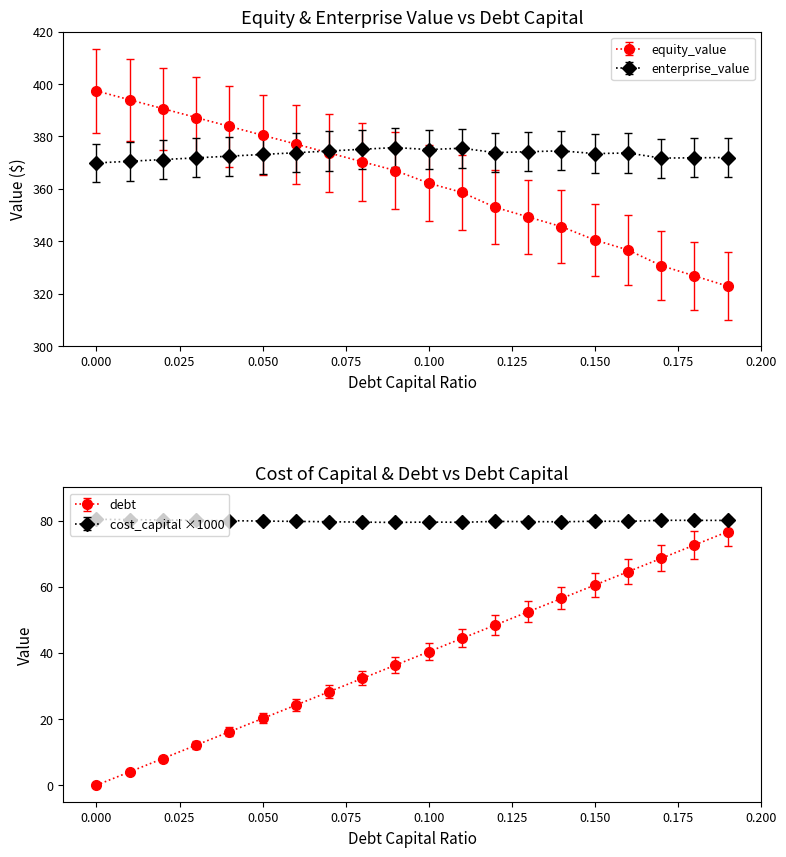

Which series has the largest total across all categories?

enterprise_value